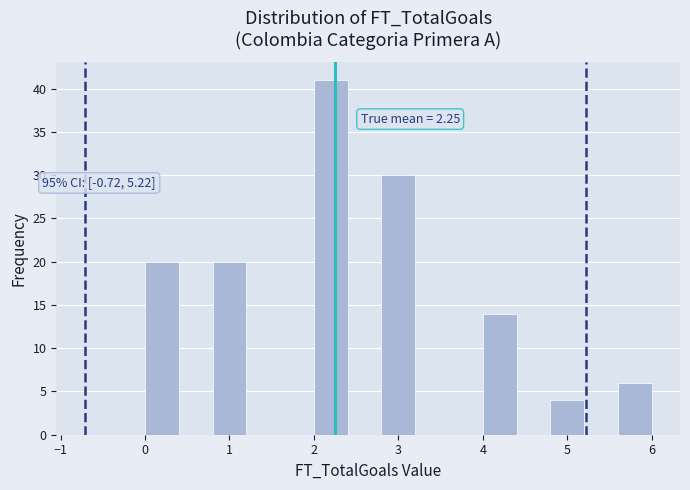

Over which range of the x-axis is the bar tallest?

2.0 to 2.4